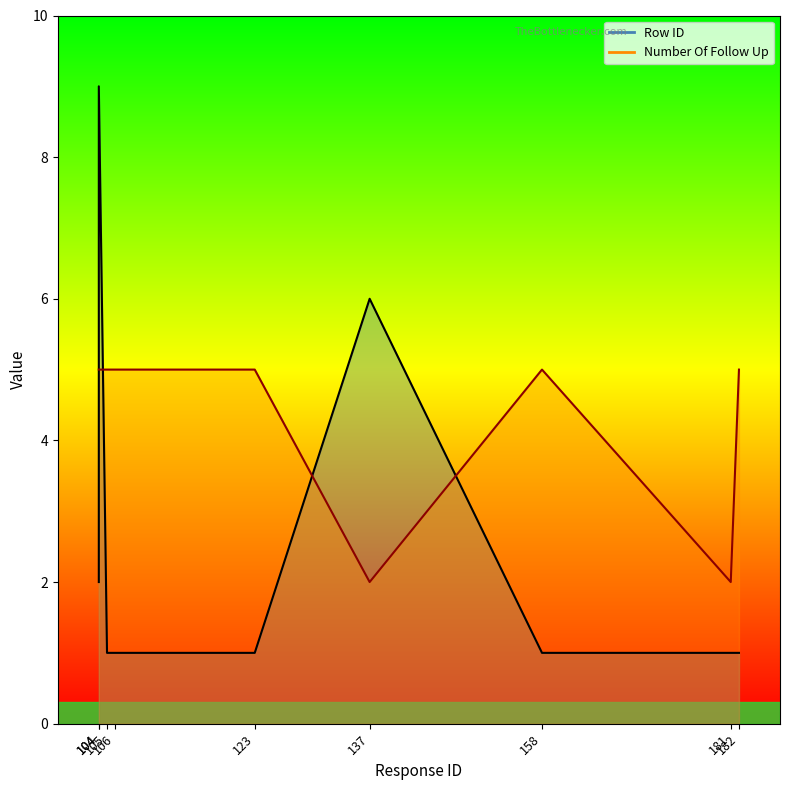

At which category does the chart reach its minimum across all series?

105